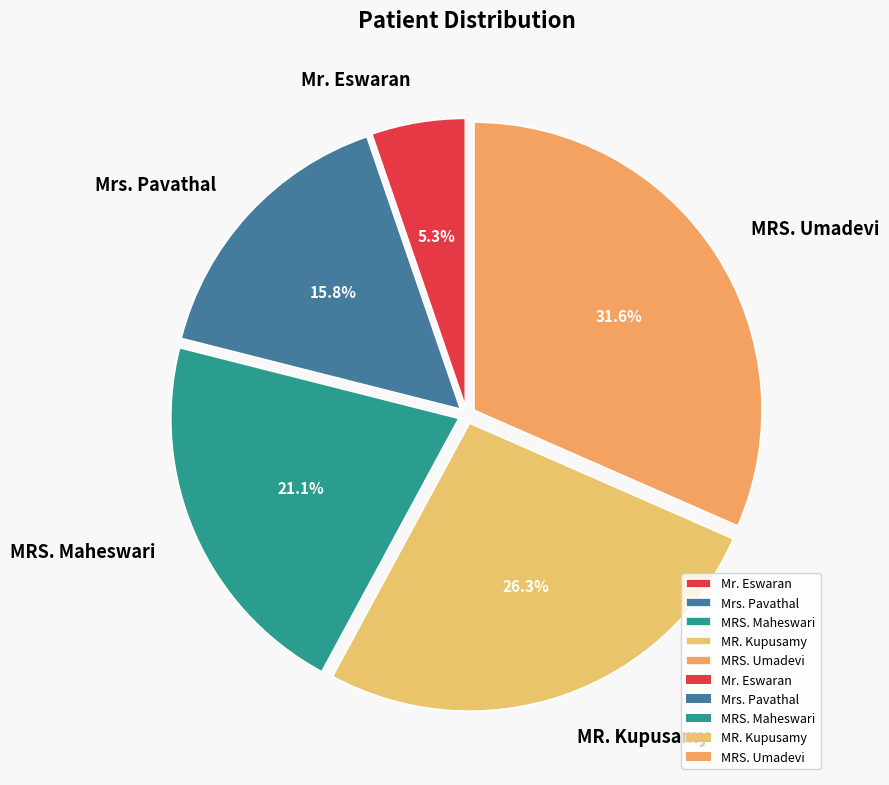

What is the ratio of the value at MR. Kupusamy to the value at Mr. Eswaran?

5.0